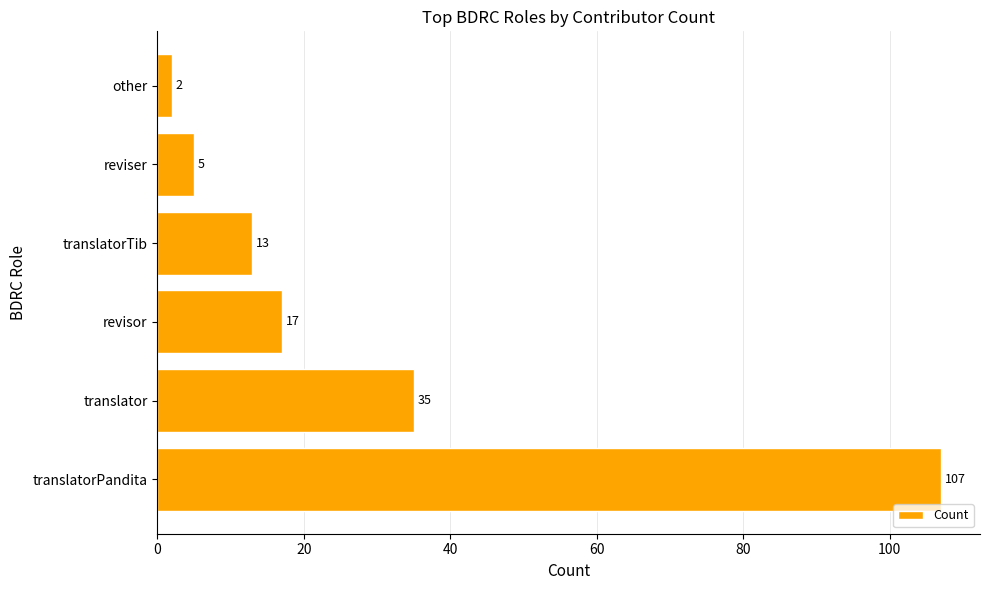

At which label is the value closest to 54?

translator